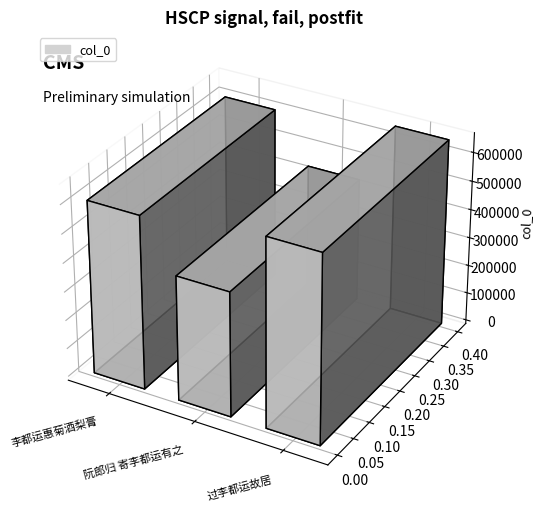

Reading left to right, what are all the values shown in this chart?

603595	434559	654507